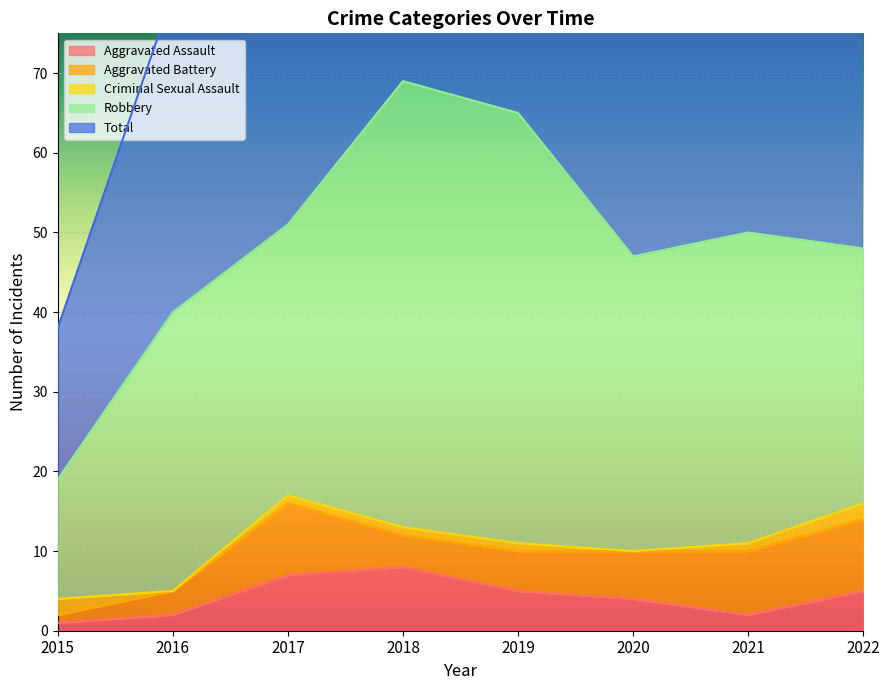

How many distinct data groups are displayed?

5